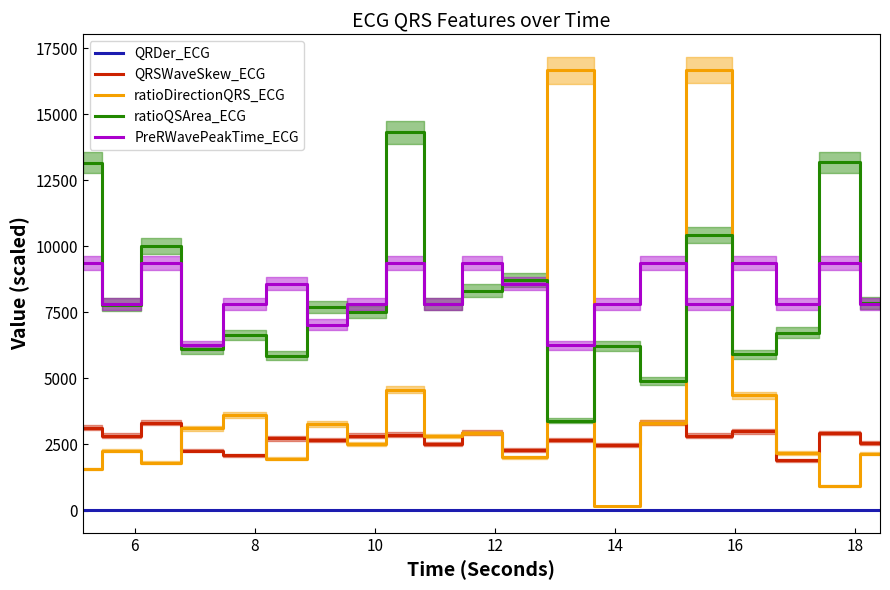

True or false: PreRWavePeakTime_ECG and QRDer_ECG cross at least once.

False